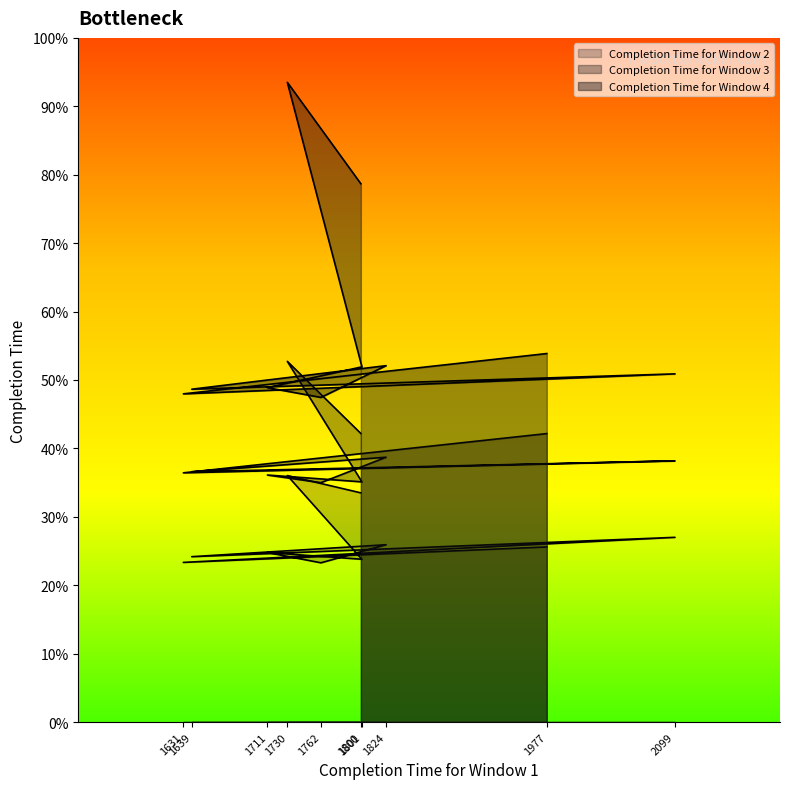

List the series in order of their peak value, lowest first.

Completion Time for Window 2, Completion Time for Window 3, Completion Time for Window 4